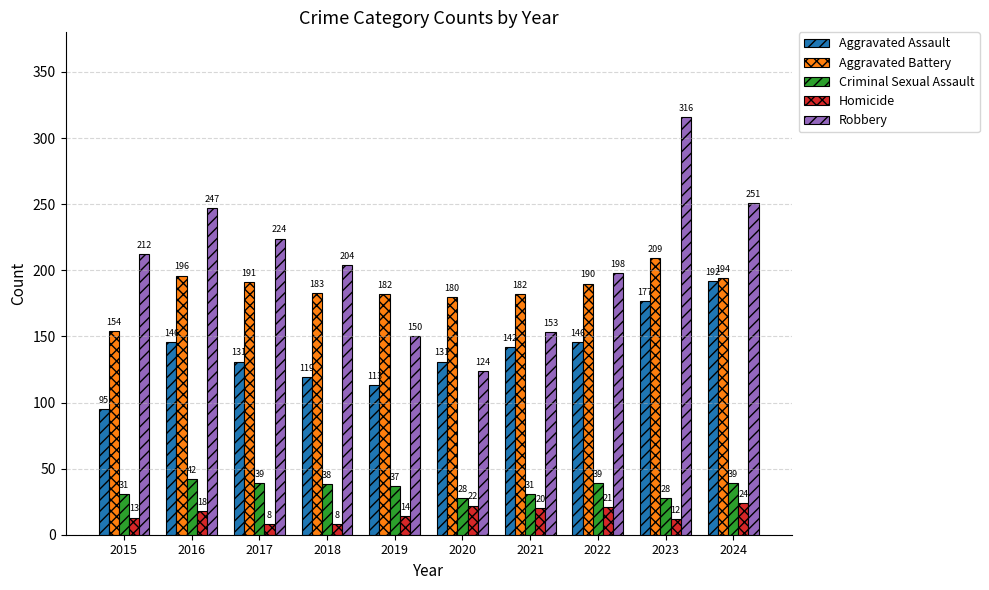

What is the minimum value for Aggravated Battery?

154